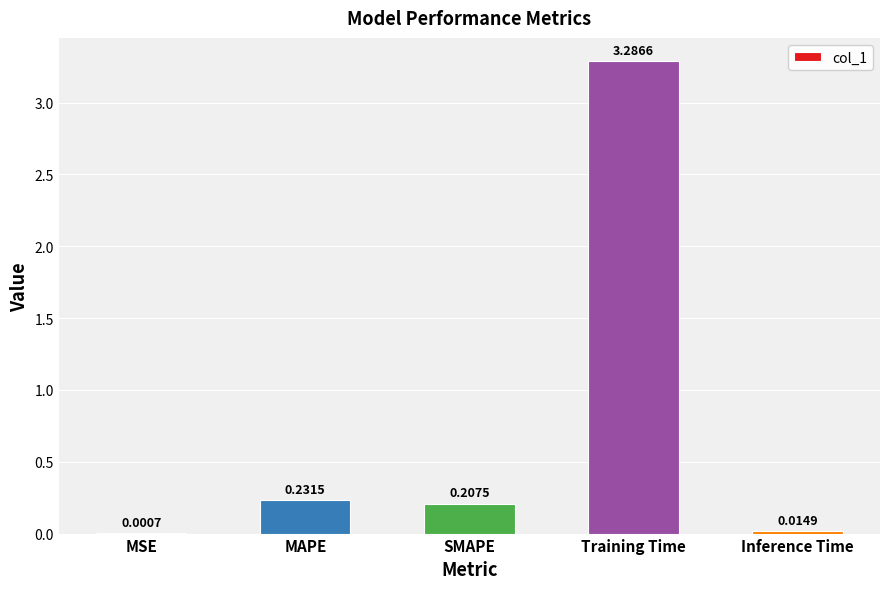

The chart shows a value of 0.1 at MAPE. True or false?

False